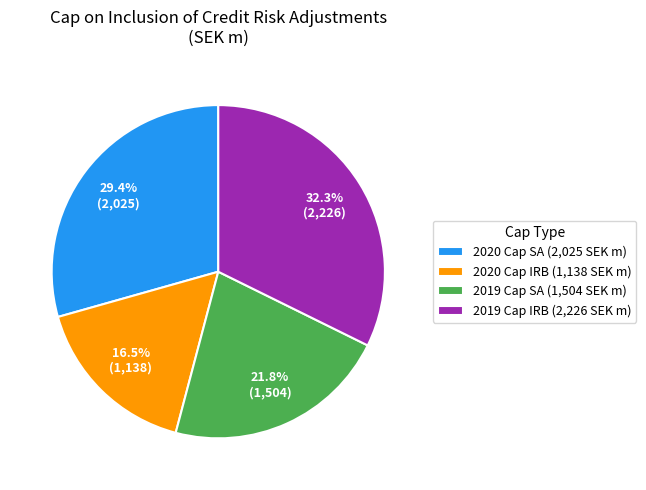

Approximately how many times larger is the value at 2020 Cap SA (2,025 SEK m) compared to 2019 Cap SA (1,504 SEK m)?

1.3